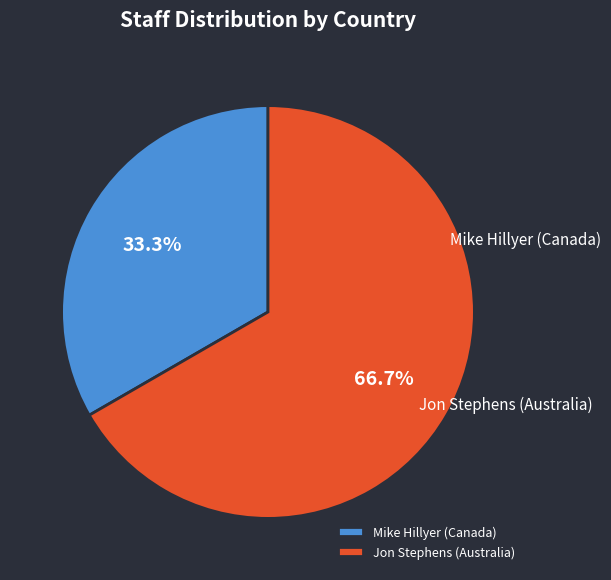

Between Mike Hillyer (Canada) and Jon Stephens (Australia), which is larger?

Jon Stephens (Australia)